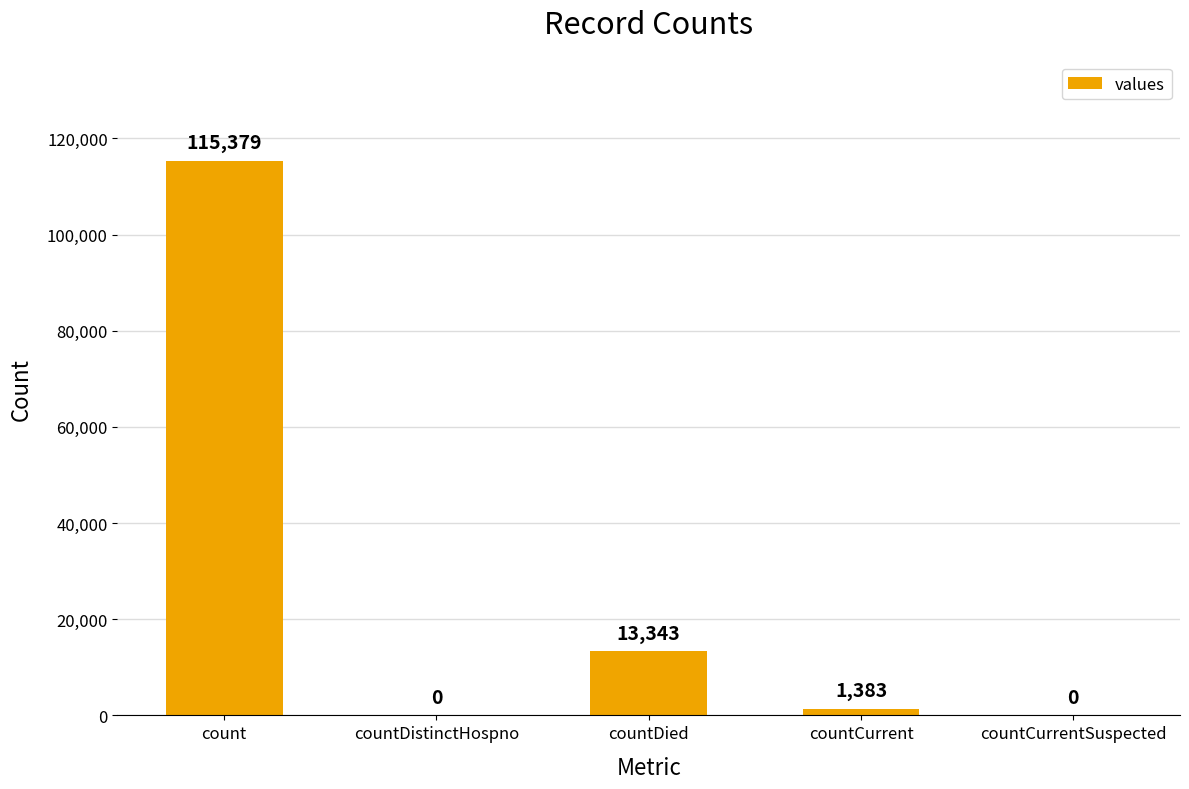

Reading left to right, transcribe all the data shown in this chart.

115379	0	13343	1383	0